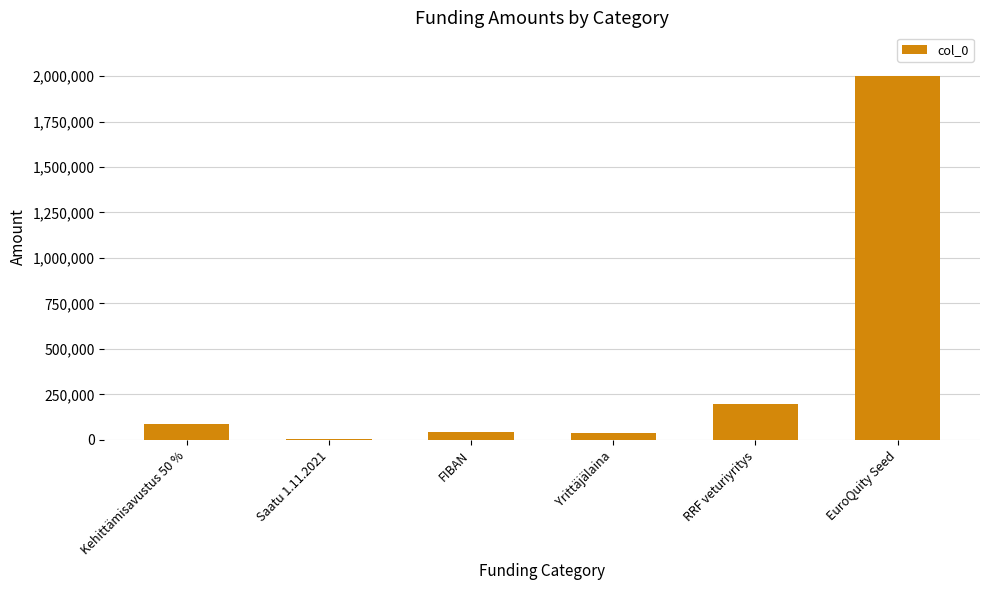

Between FIBAN and EuroQuity Seed, which is larger?

EuroQuity Seed